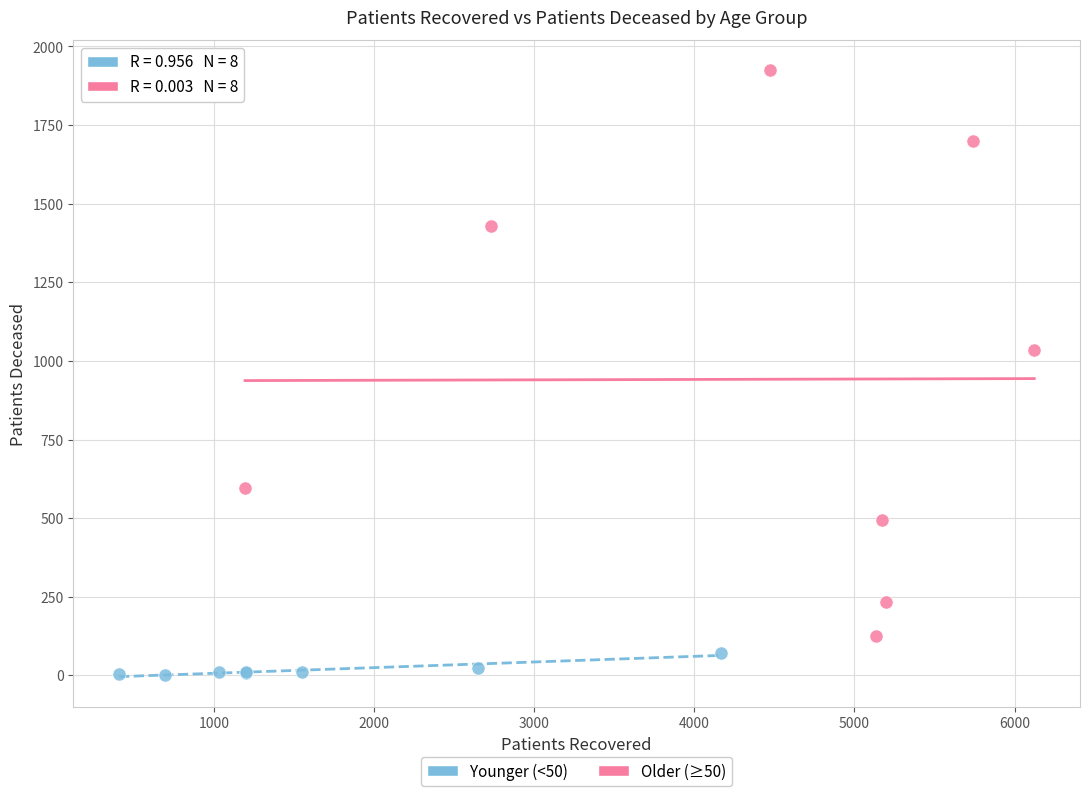

Which series contains the lowest Y value?

Younger (<50)